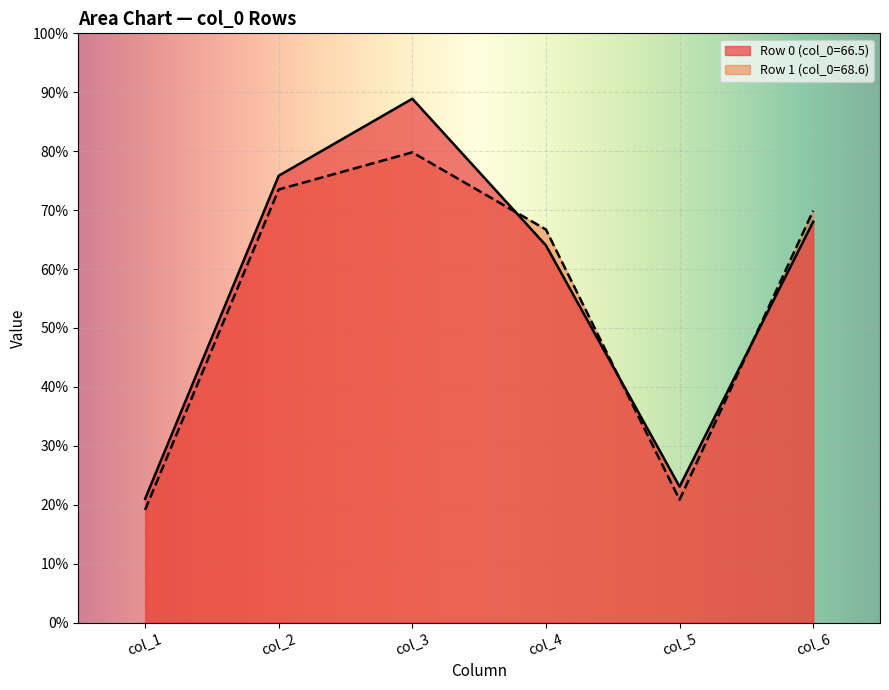

Is the value of col_5 at 1 greater than the value of col_6 at 1?

No